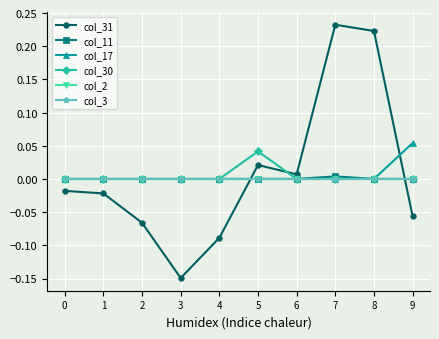

Reading left to right, extract all data points from this chart.

col_31: -0.0	-0.0	-0.1	-0.1	-0.1	0.0	0.0	0.2	0.2	-0.1
col_11: 0.0	0.0	0.0	0.0	0.0	0.0	0.0	0.0	0.0	0.0
col_17: 0.0	0.0	0.0	0.0	0.0	0.0	0.0	0.0	0.0	0.1
col_30: 0.0	0.0	0.0	0.0	0.0	0.0	0.0	0.0	0.0	0.0
col_2: 0.0	0.0	0.0	0.0	0.0	0.0	0.0	0.0	0.0	0.0
col_3: 0.0	0.0	0.0	0.0	0.0	0.0	0.0	0.0	0.0	0.0